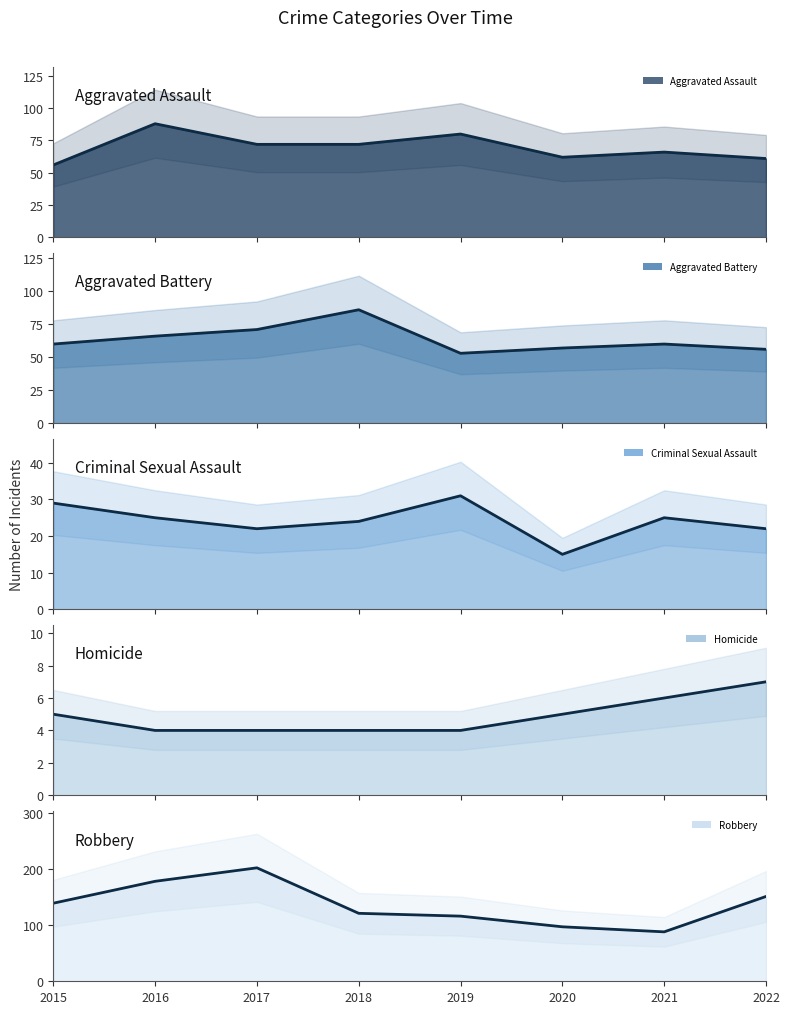

How many interior local valleys does the Criminal Sexual Assault (line) series have?

2